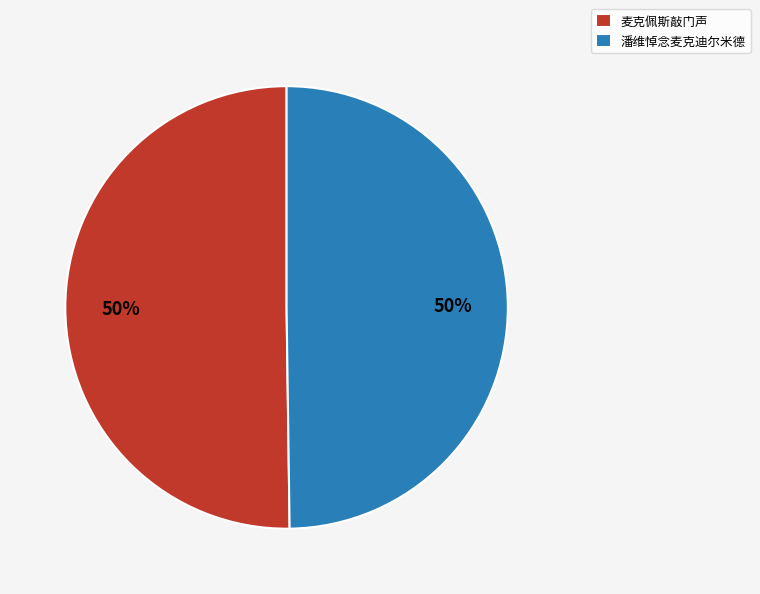

Do 麦克佩斯敲门声 and 潘维悼念麦克迪尔米德 together represent more than half of the pie?

Yes